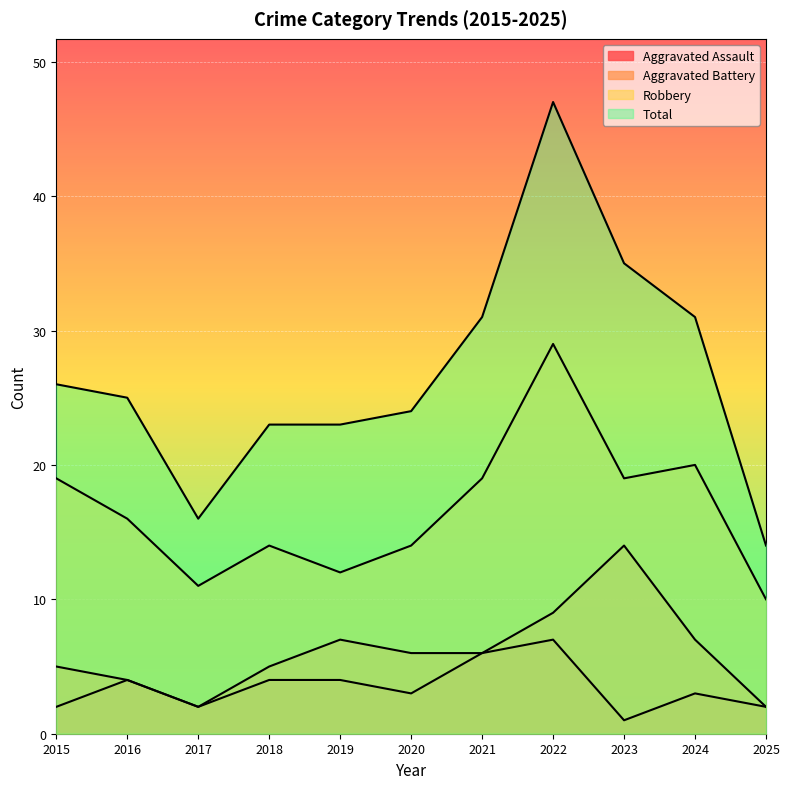

What value does the Total series have at 2015?

26